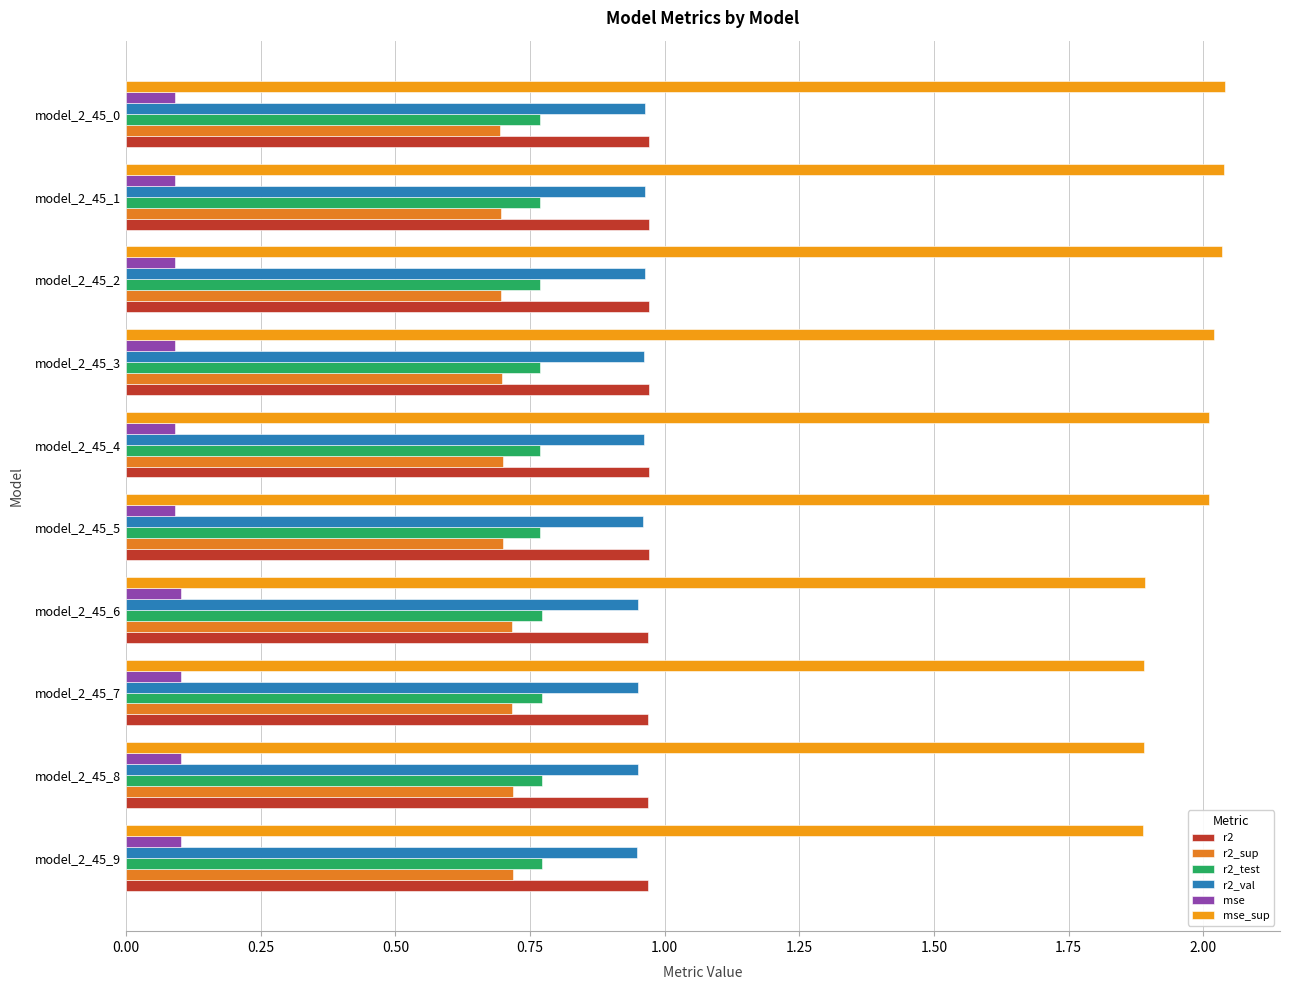

What is the maximum value for mse_sup?

2.0